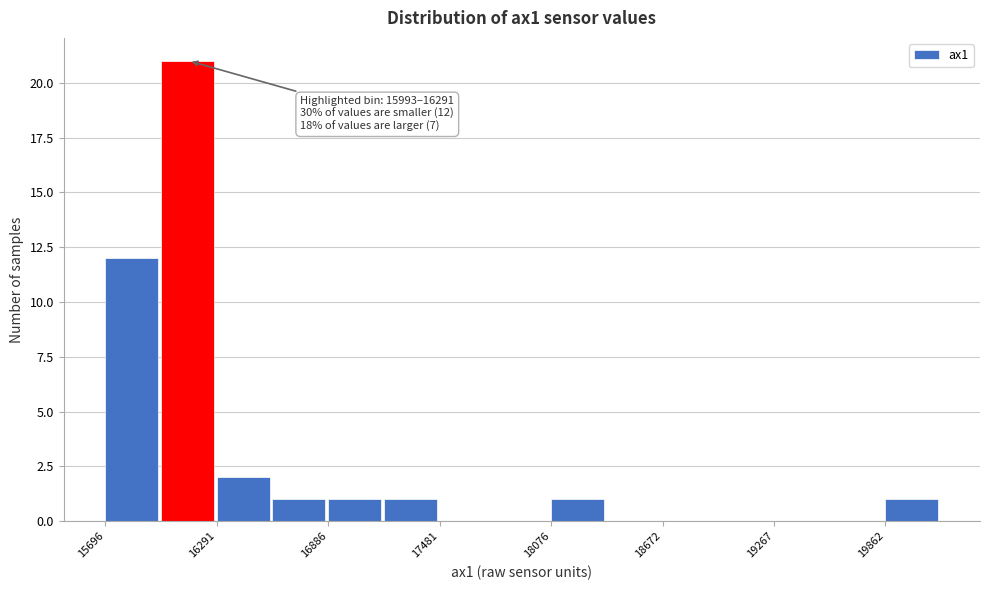

Read against the x-axis, roughly where is the centre of the tallest bar?

16100